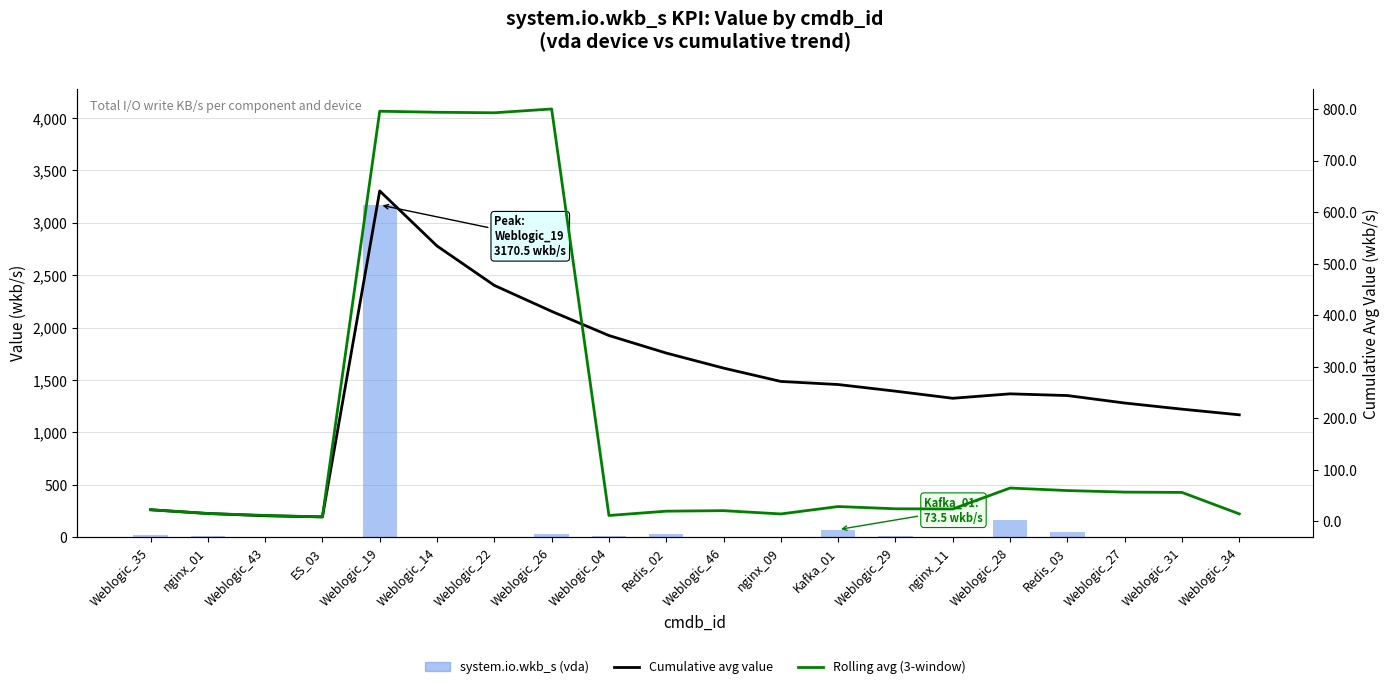

At which category does the chart reach its peak across all series?

Weblogic_19